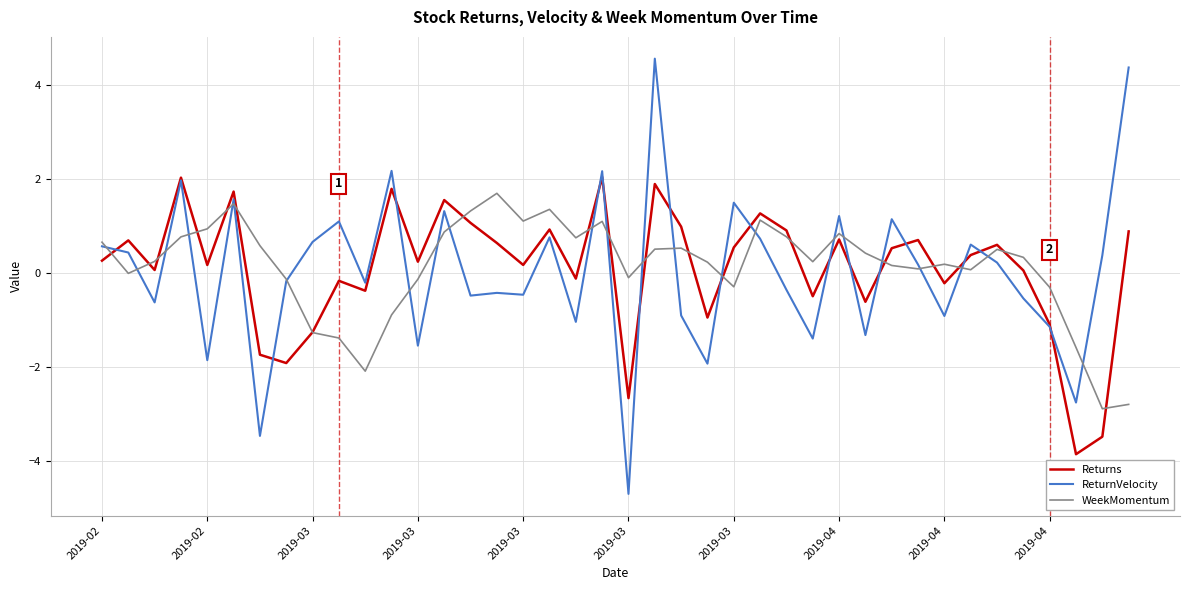

What is the greatest value displayed?

4.6